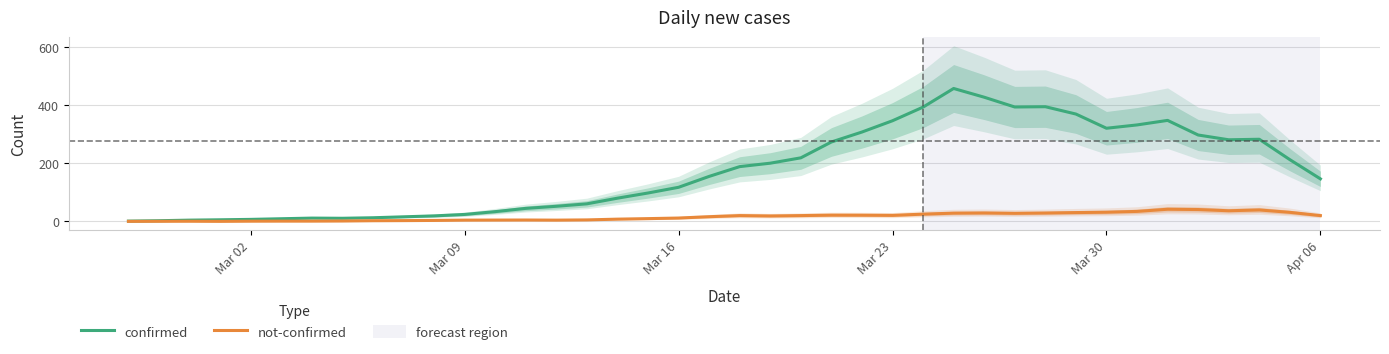

What is the maximum value for confirmed?

456.8